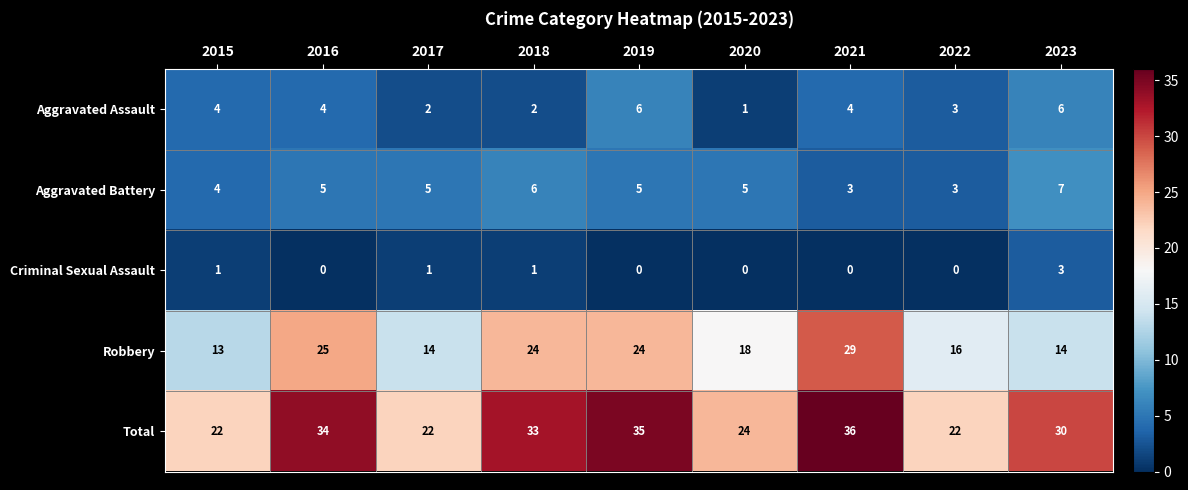

At which label is Robbery closest to 21?

2018